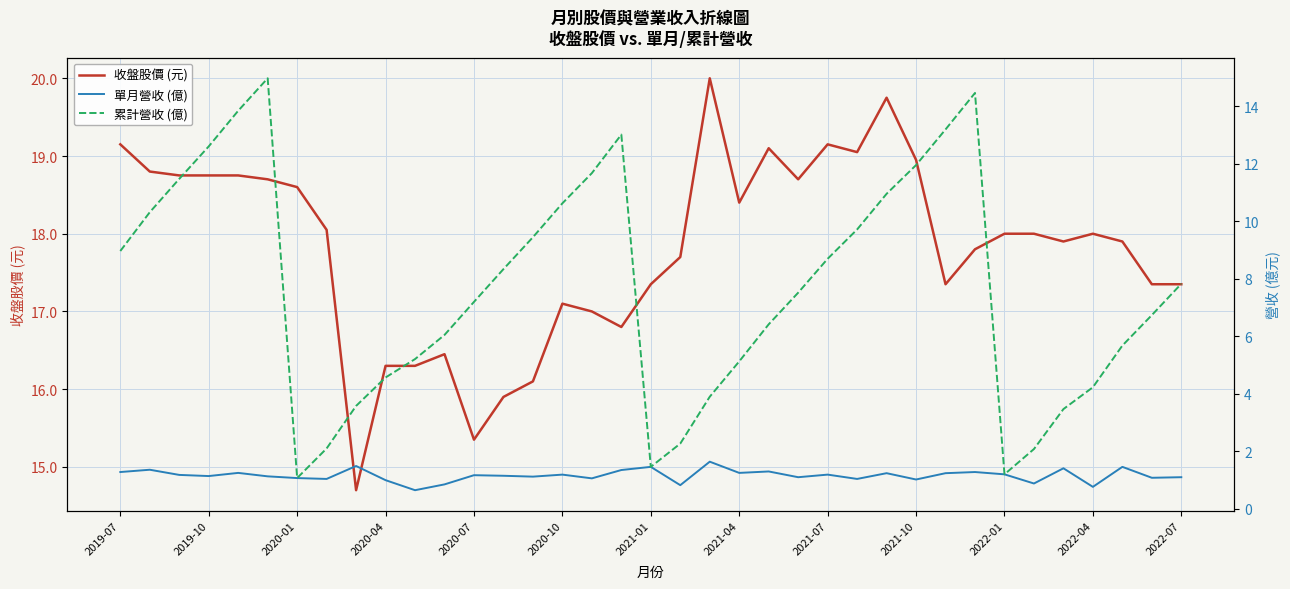

True or false: 累計營收 (億) and 收盤股價 (元) cross at least once.

False